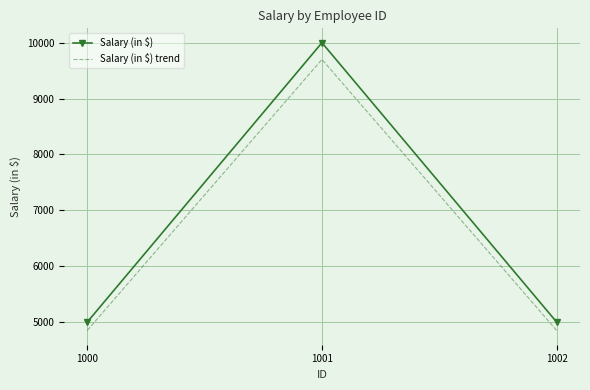

The value of Salary (in $) at 1000 is 2568. True or false?

False